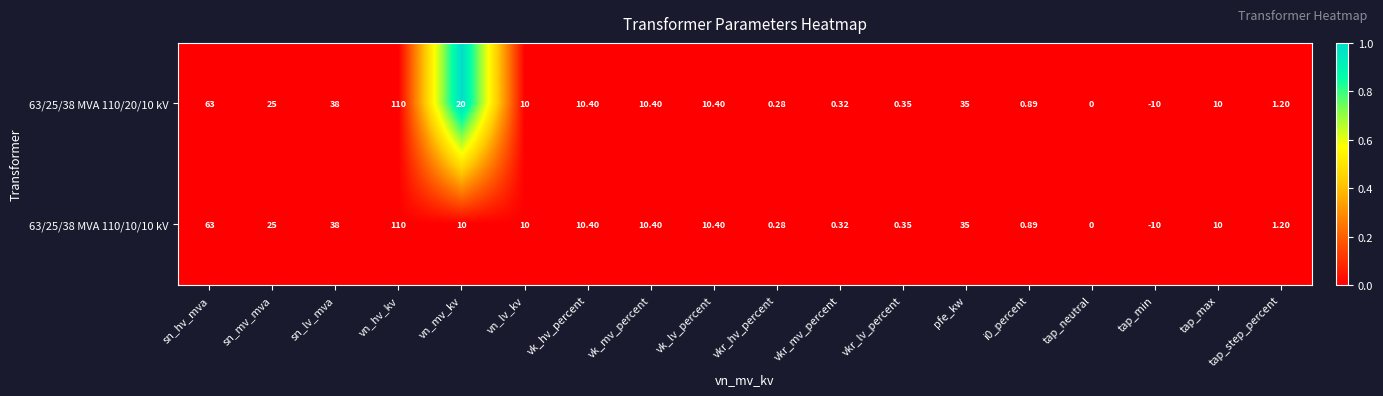

At which category is the sum across all series the highest?

vn_hv_kv